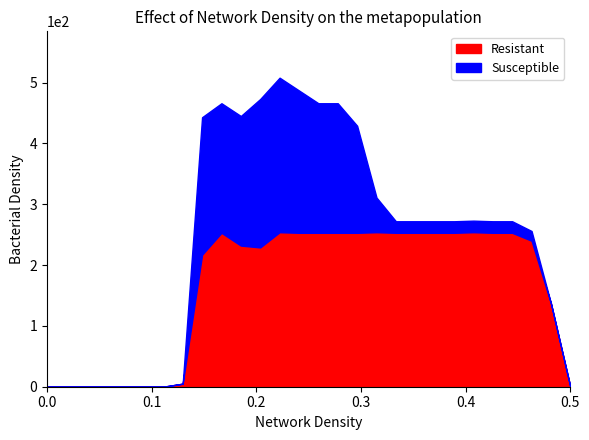

True or false: Resistant and Susceptible intersect in this chart.

True